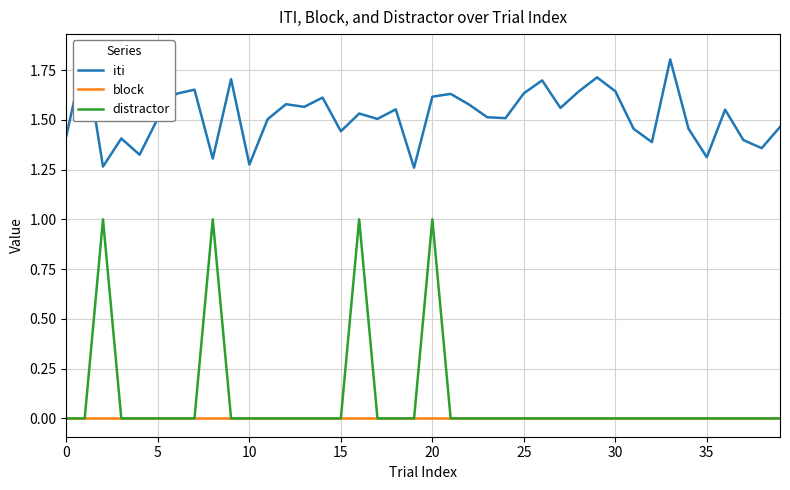

At 35, list the series in order from smallest to largest.

block, distractor, iti